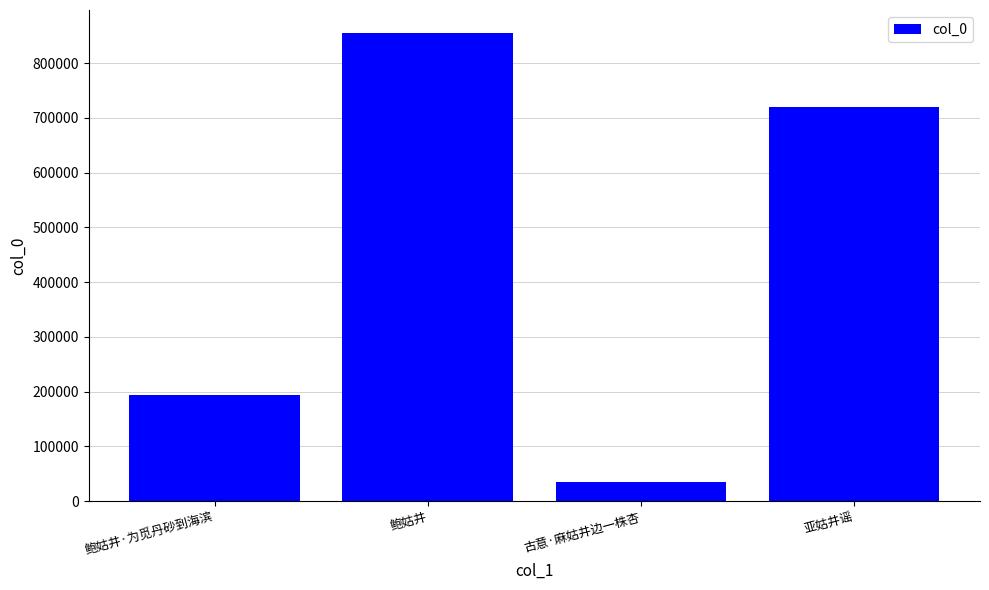

Are the bars horizontal?

No